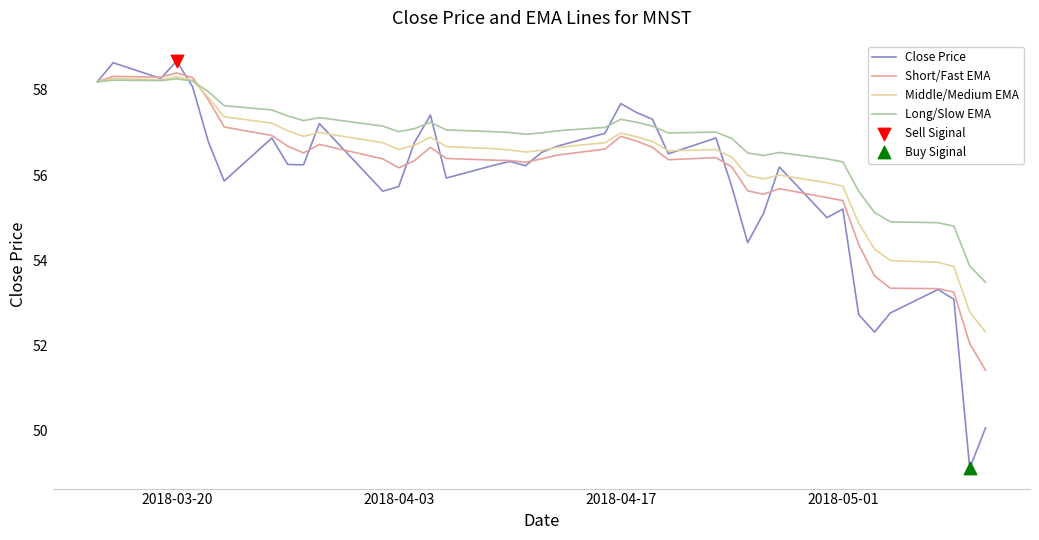

Which series has the largest total across all categories?

Long/Slow EMA